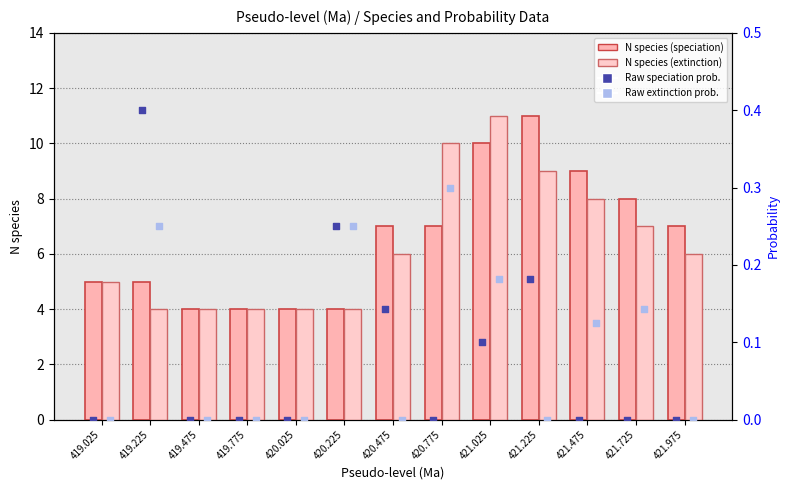

At how many categories does at least one series exceed 3?

13